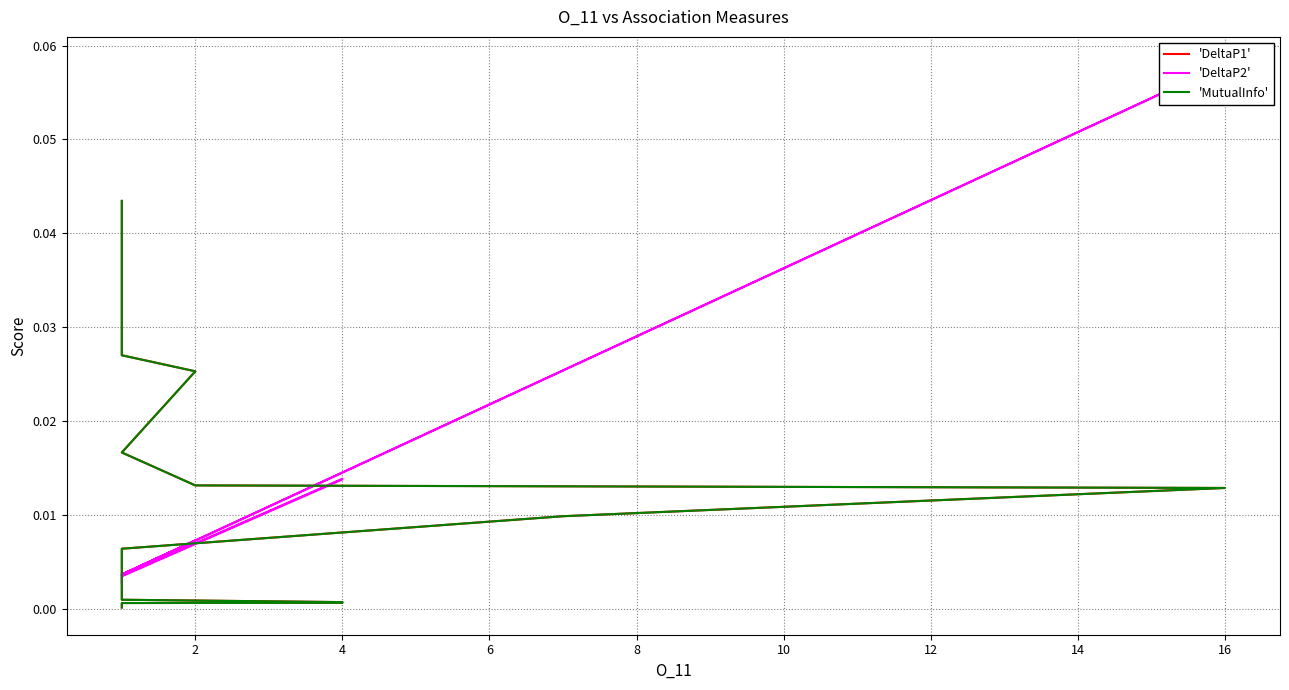

Does the chart display data point markers on the line(s)?

No